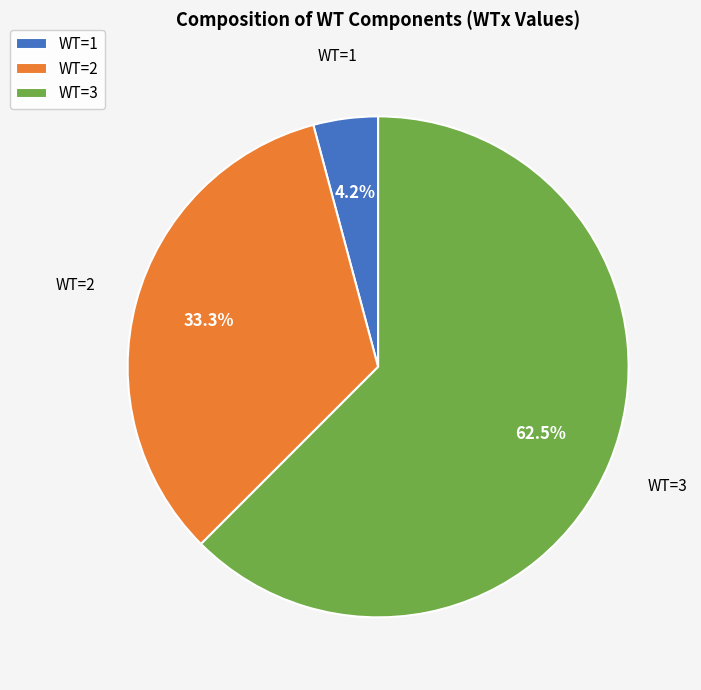

Rank the categories by value from highest to lowest.

WT=3, WT=2, WT=1